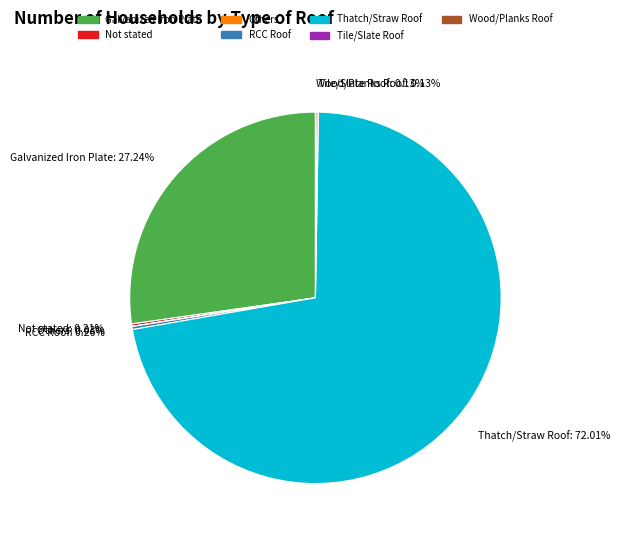

The Galvanized Iron Plate slice represents 27% of the pie. True or false?

True